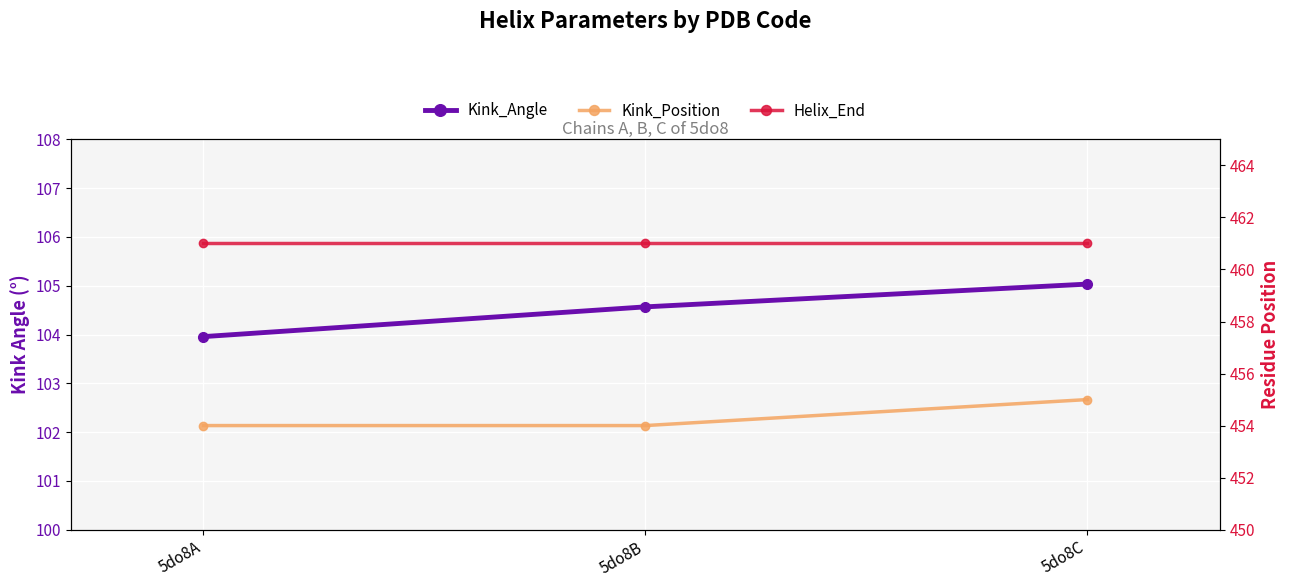

How many data points in Kink_Angle are above 104?

2